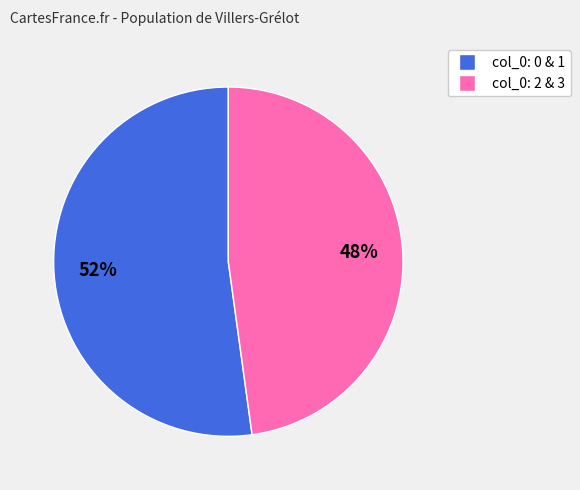

Is there a majority slice in this chart?

Yes